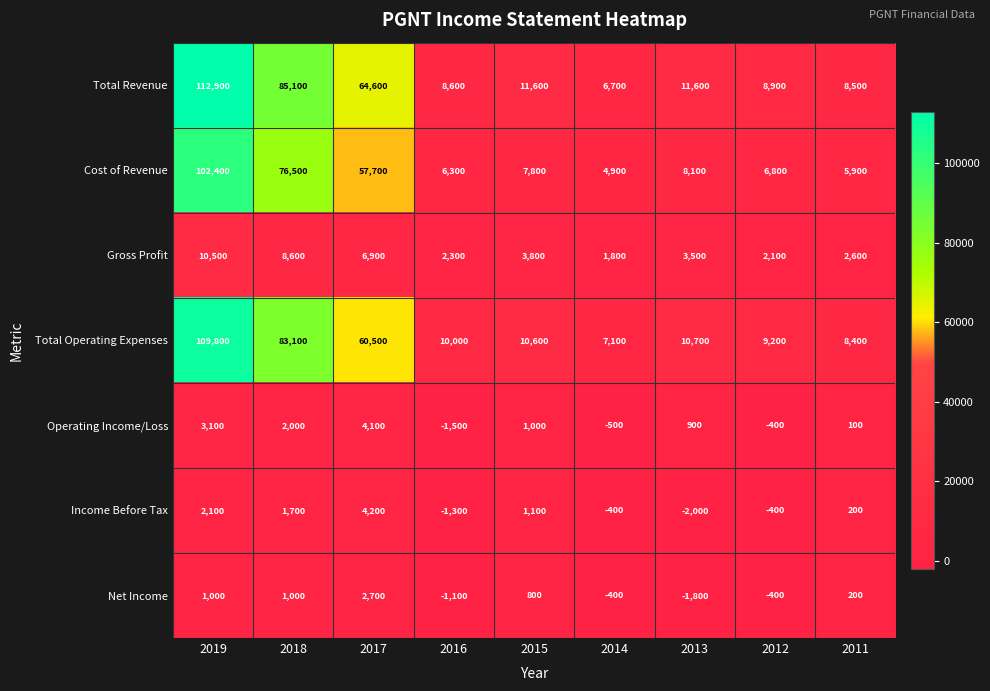

Which series has the largest total across all categories?

Total Revenue